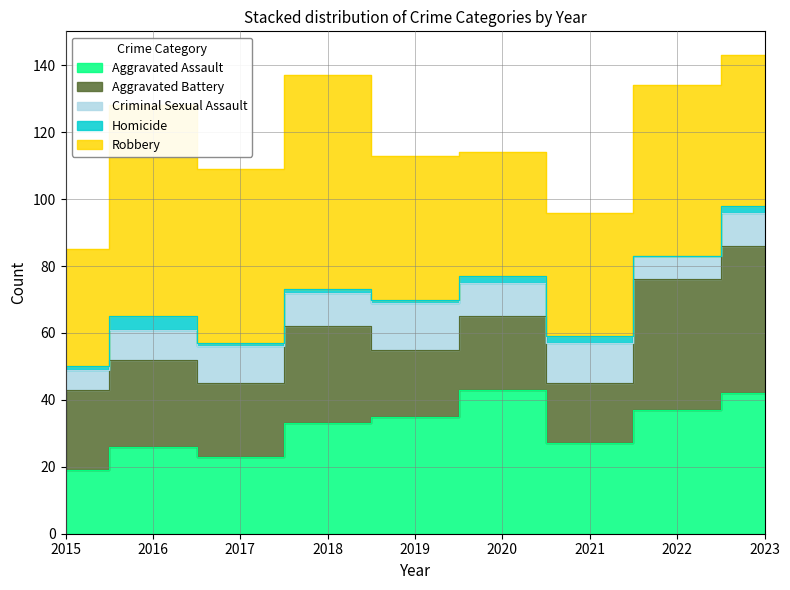

Reading left to right, what are all the values shown in this chart?

Aggravated Assault: 19	26	23	33	35	43	27	37	42
Aggravated Battery: 24	26	22	29	20	22	18	39	44
Criminal Sexual Assault: 6	9	11	10	14	10	12	7	10
Homicide: 1	4	1	1	1	2	2	0	2
Robbery: 35	63	52	64	43	37	37	51	45